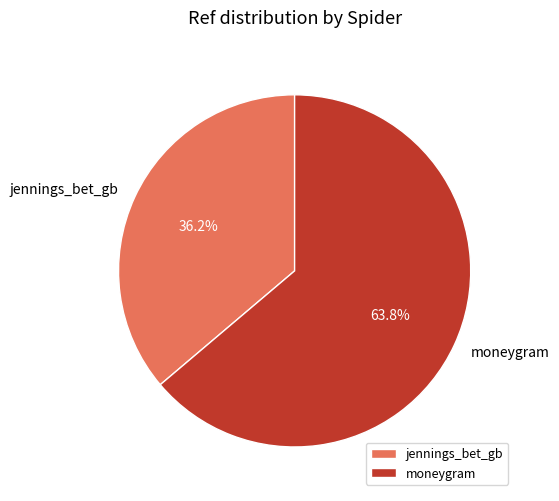

Approximately how many times larger is the value at moneygram compared to jennings_bet_gb?

1.8